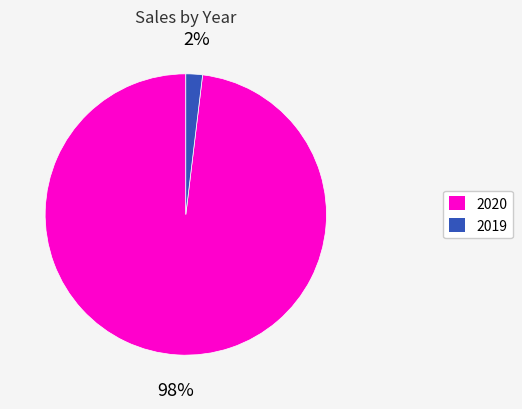

Does 2019 represent more than half of the total?

No